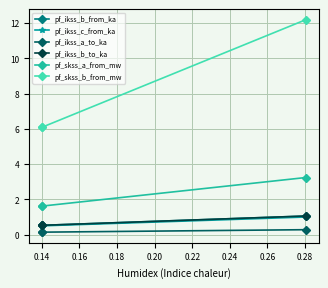

At which label does pf_ikss_b_to_ka reach its minimum?

0.14